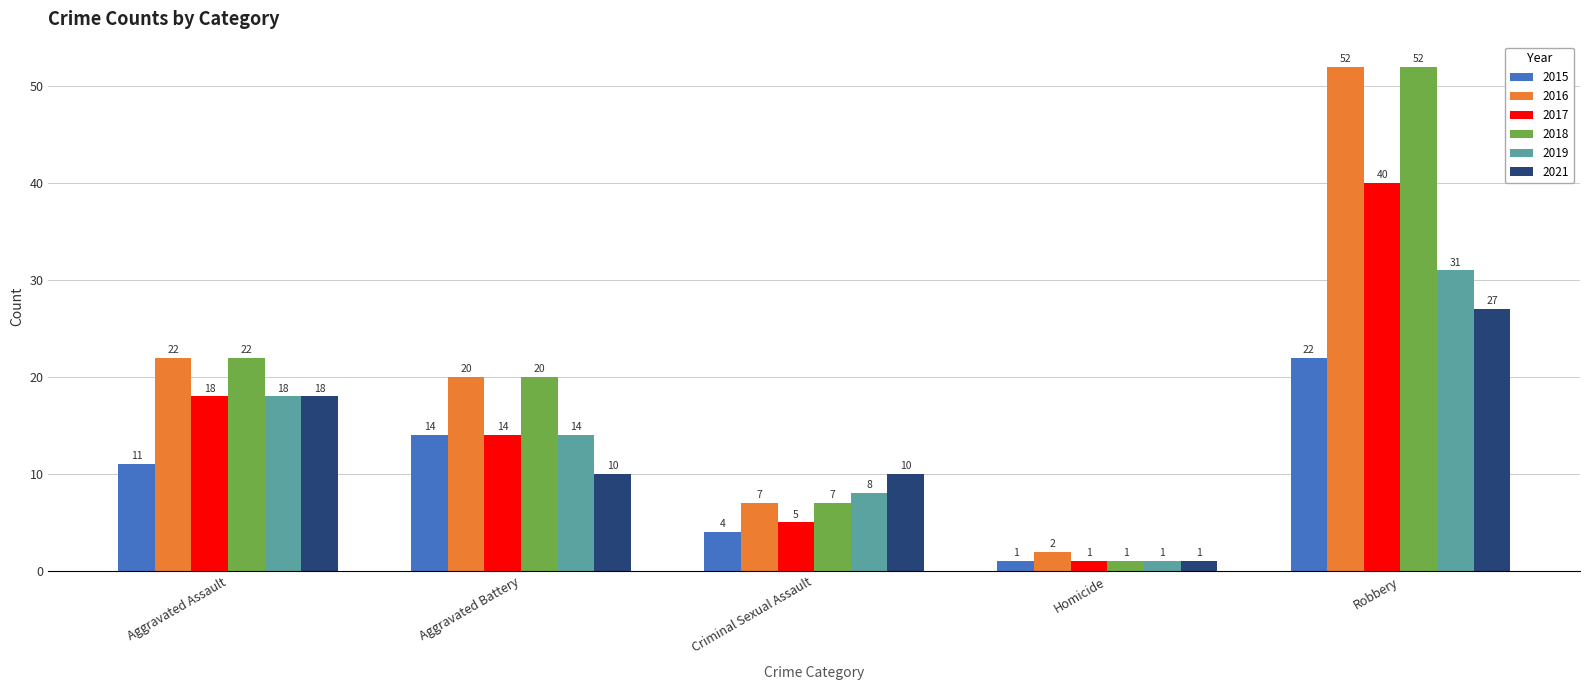

Which series has the largest total across all categories?

2016